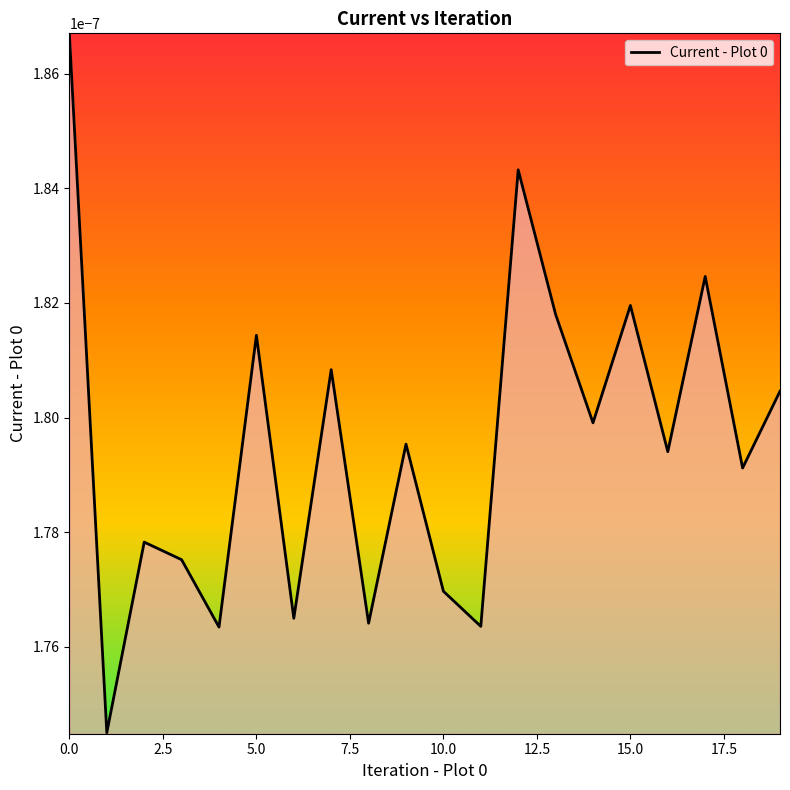

How many lines are shown in the chart?

1